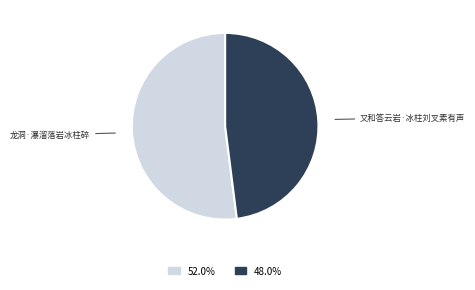

Does any single category account for the majority?

Yes